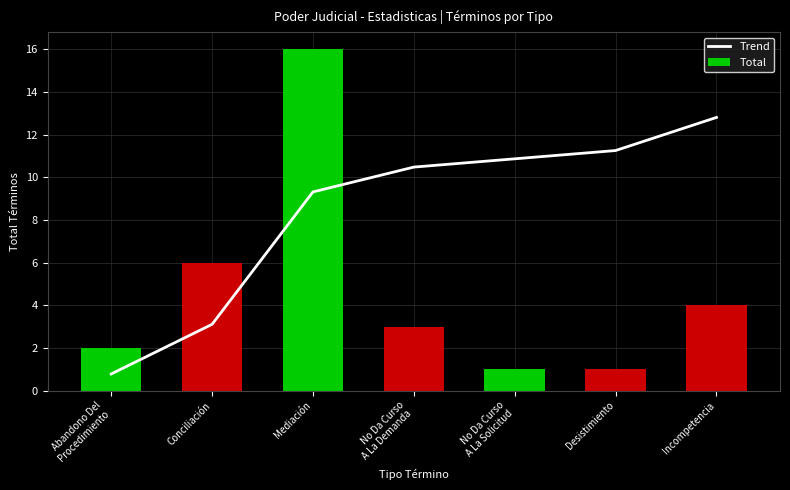

What are all the series names shown in the legend?

Trend, Total